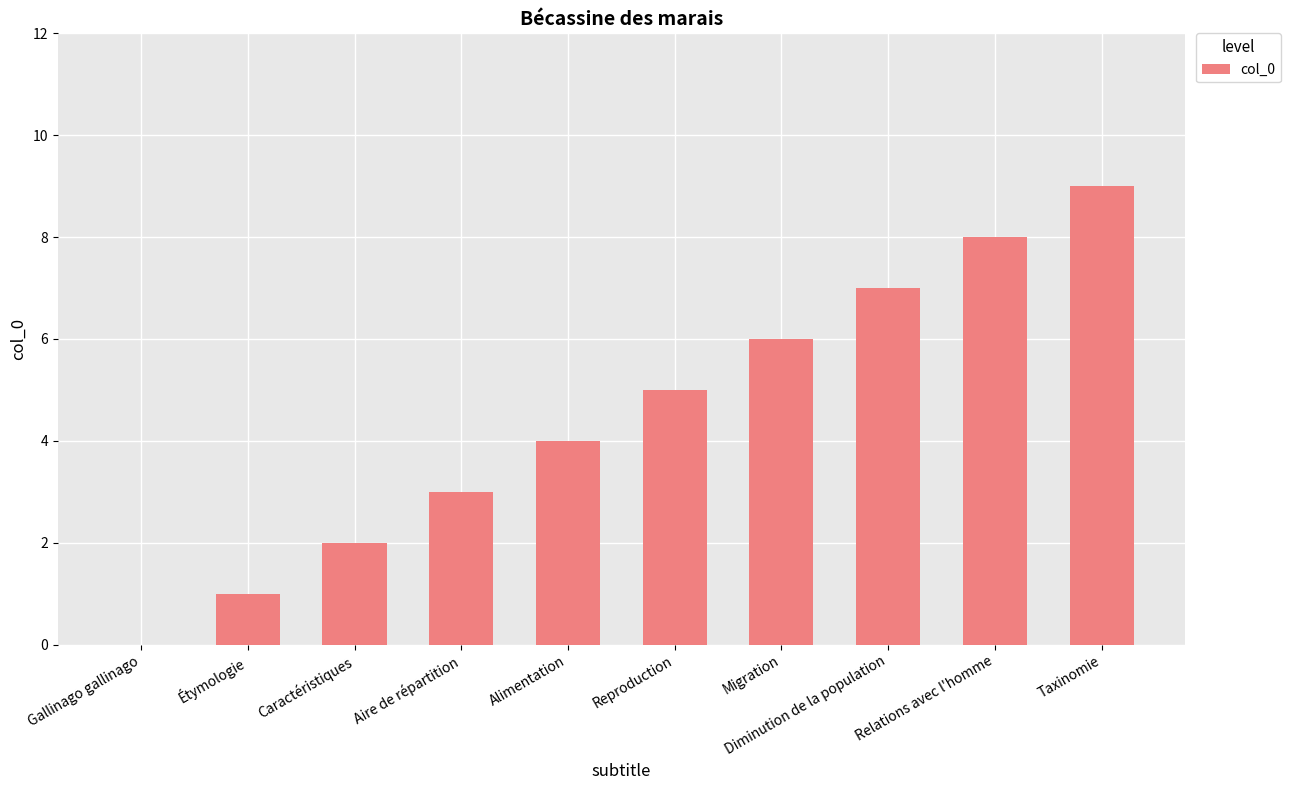

What is the ratio of the value at Caractéristiques to the value at Alimentation?

0.5